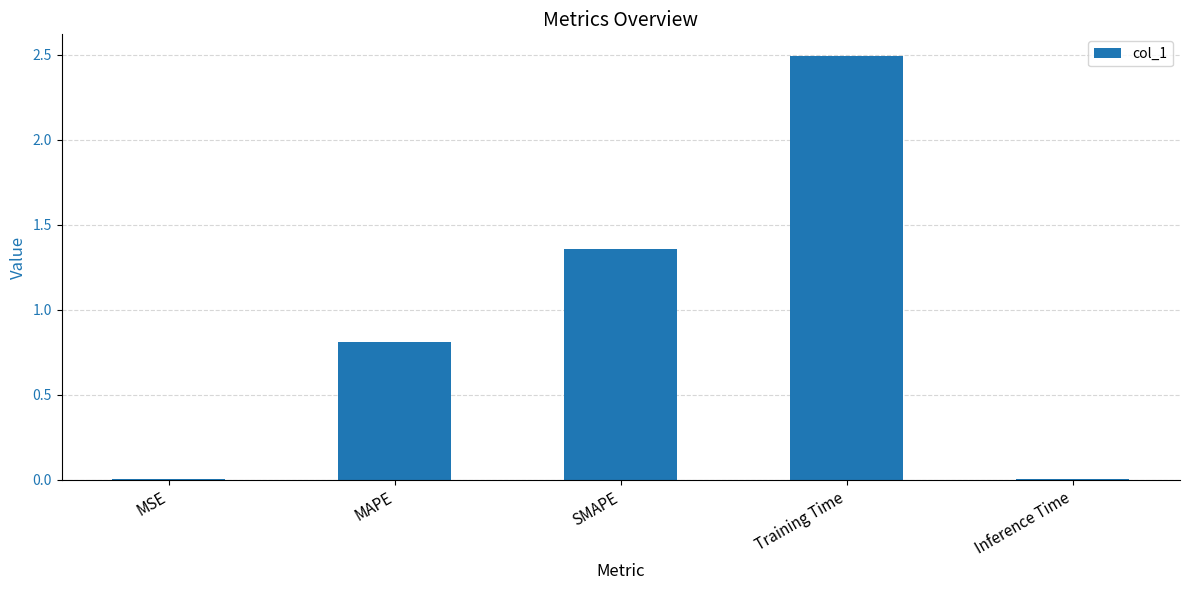

What is the sum of all values?

4.7